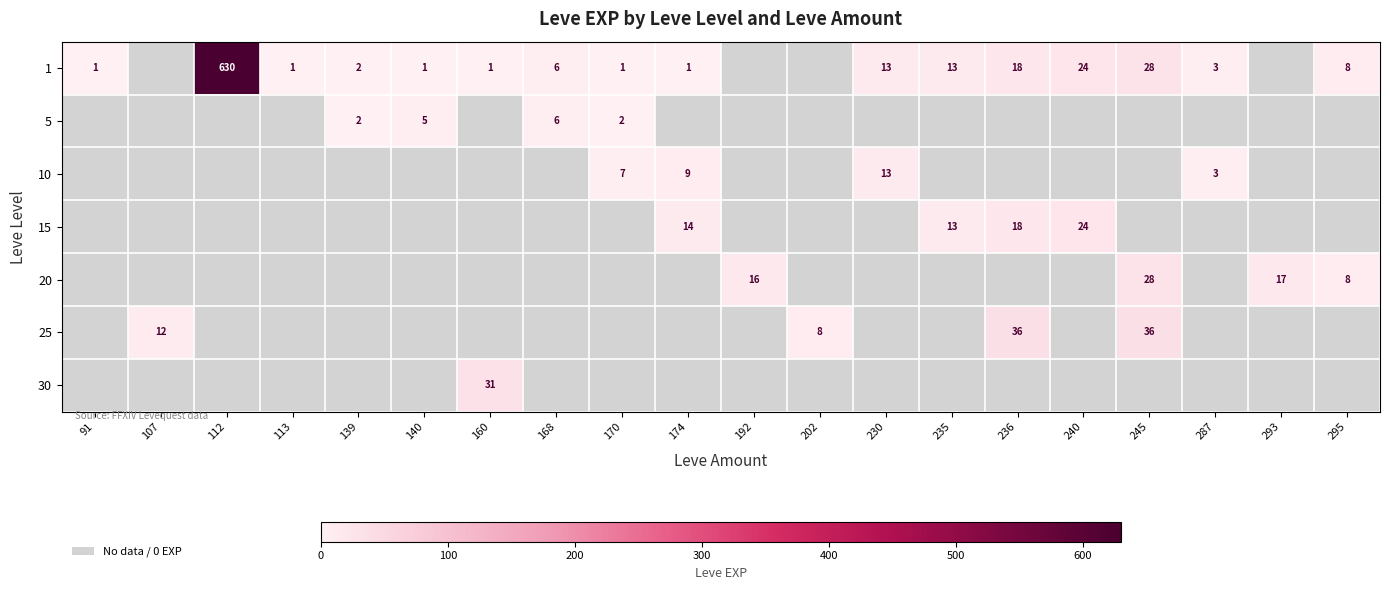

True or false: 1 has a value of 1 at 174.

True